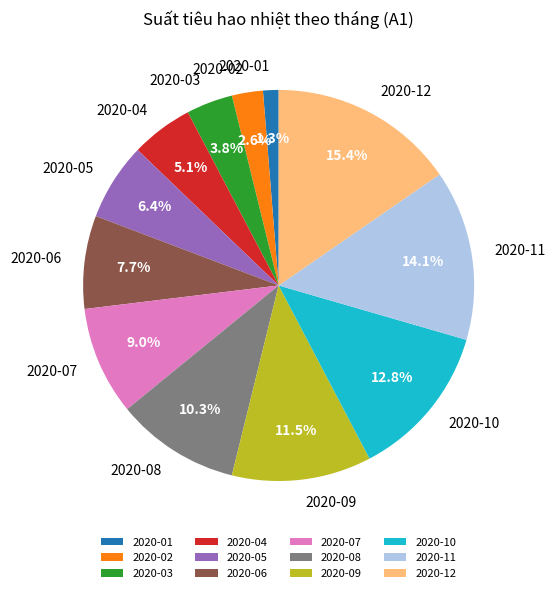

How many segments does this pie chart have?

12